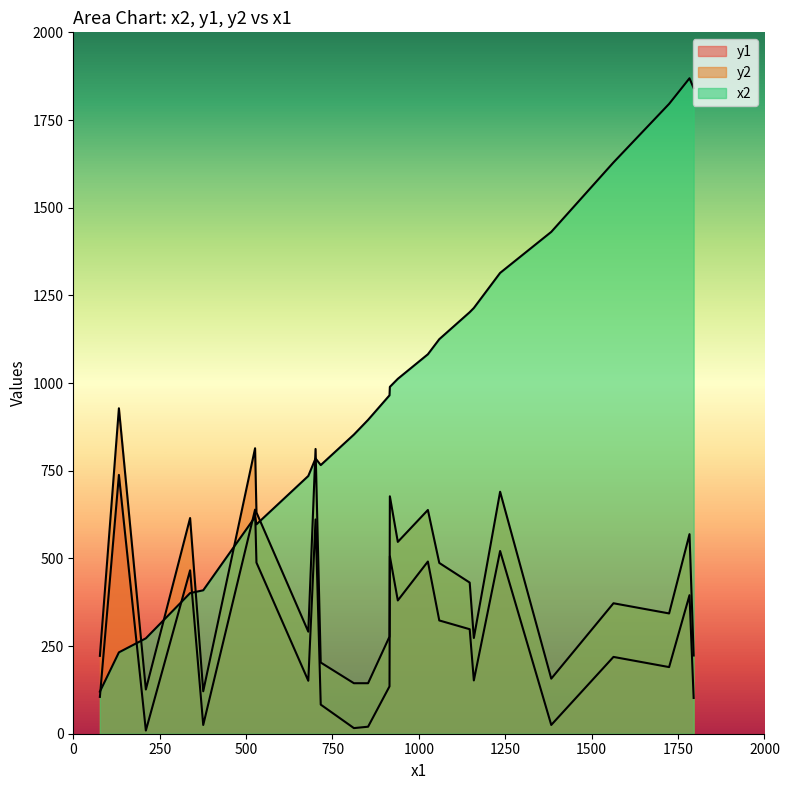

True or false: y1 and y2 cross at least once.

False